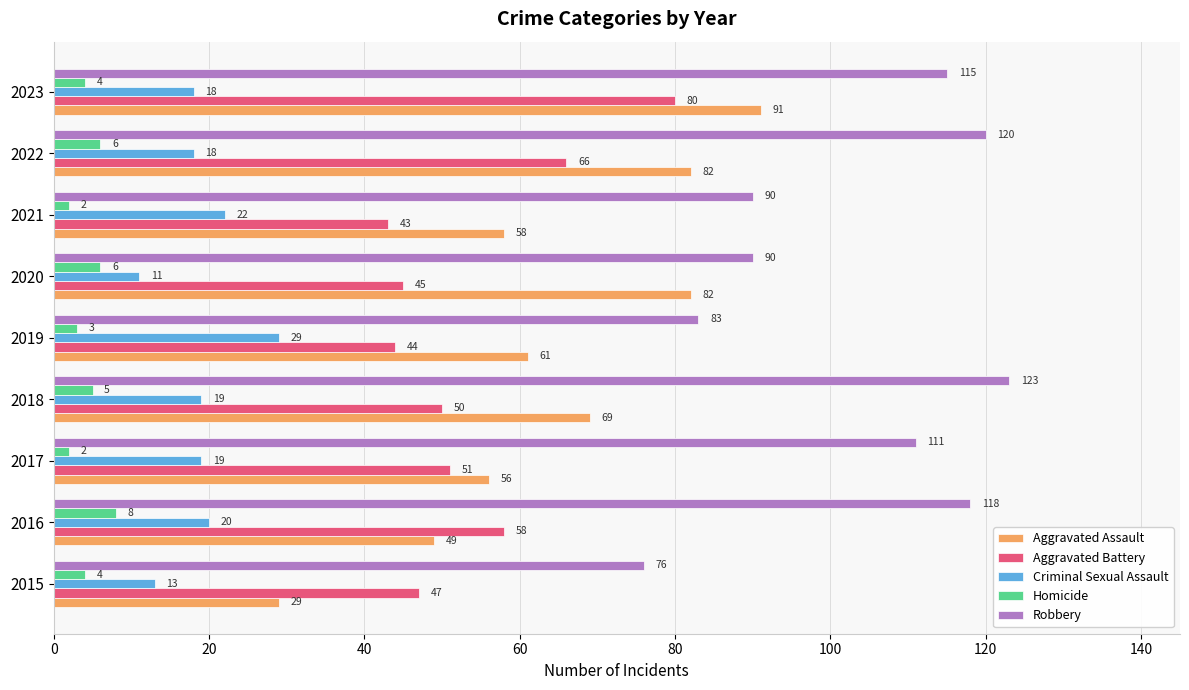

List the series in order of their peak value, highest first.

Robbery, Aggravated Assault, Aggravated Battery, Criminal Sexual Assault, Homicide